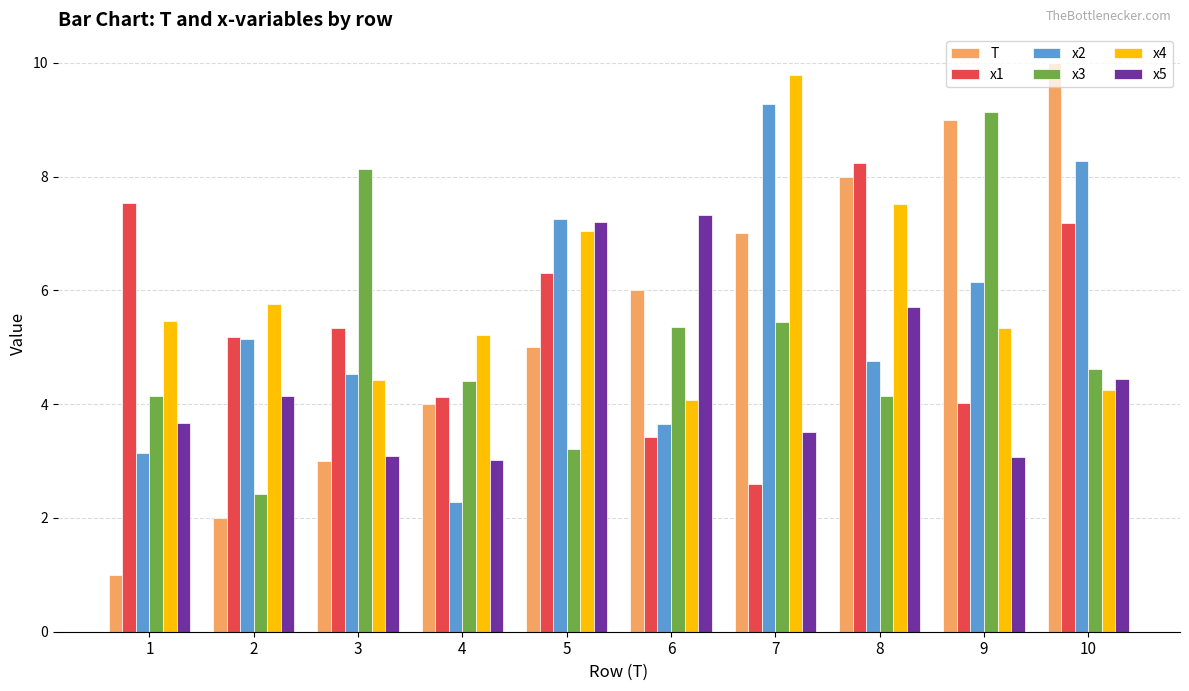

How many distinct data groups are displayed?

6